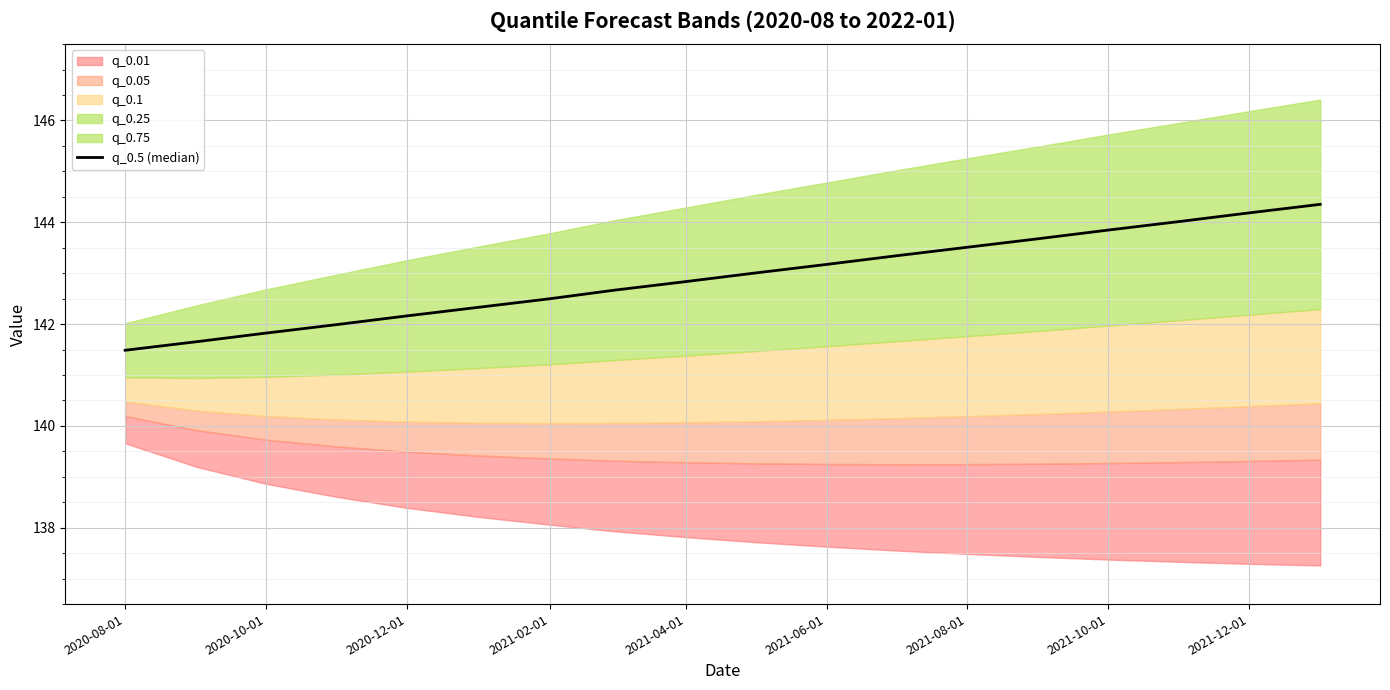

At which category does the chart reach its minimum across all series?

2020-08-01